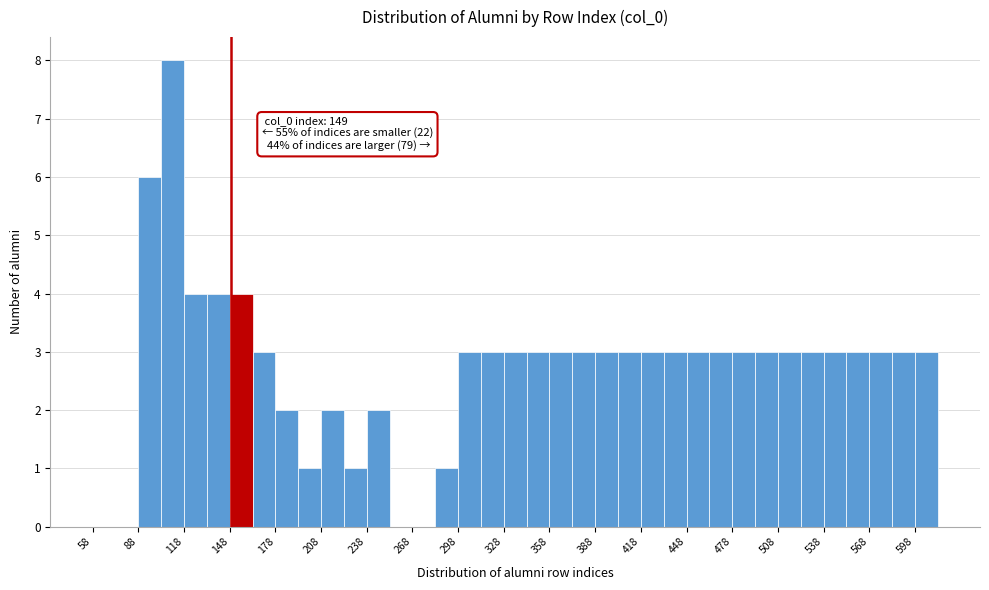

Read against the x-axis, roughly where is the centre of the tallest bar?

110